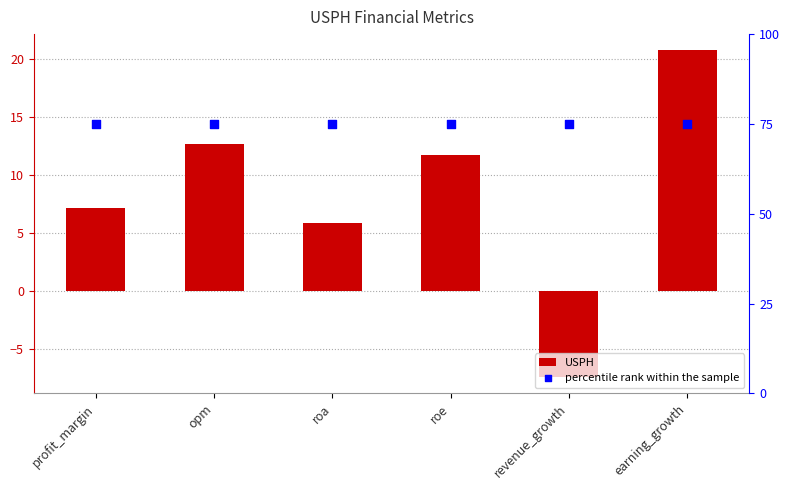

At how many categories does at least one series exceed 41?

6